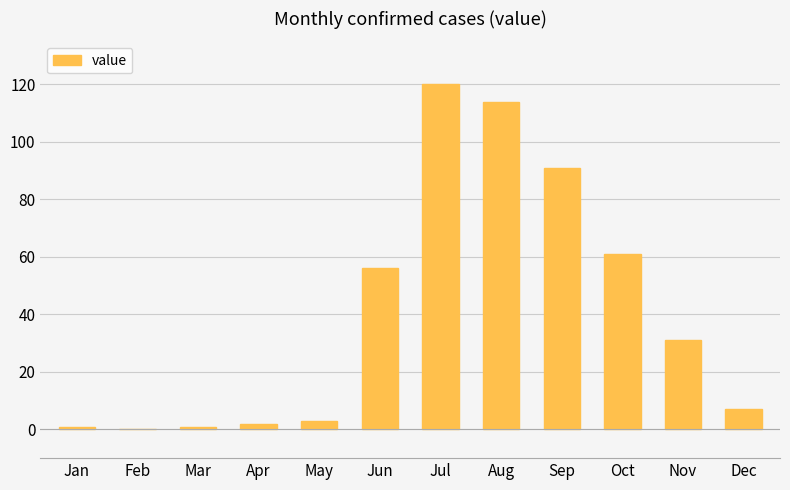

What is the difference between the values at Nov and Jun?

25